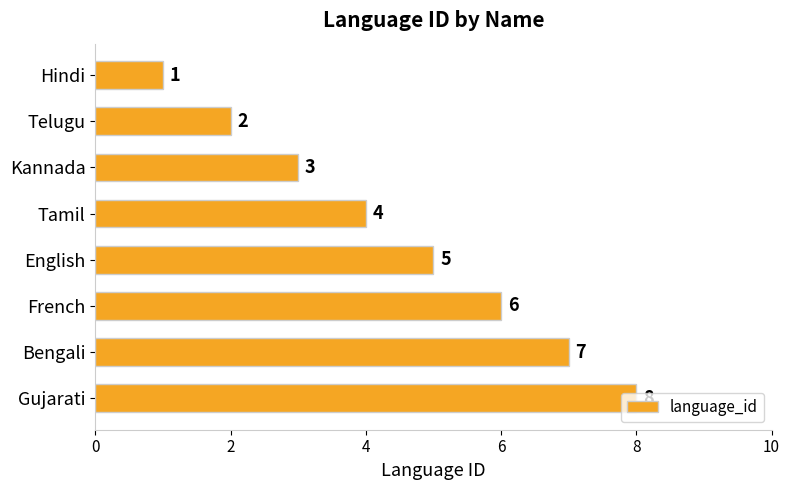

Is it true that the value at Gujarati is 8?

True